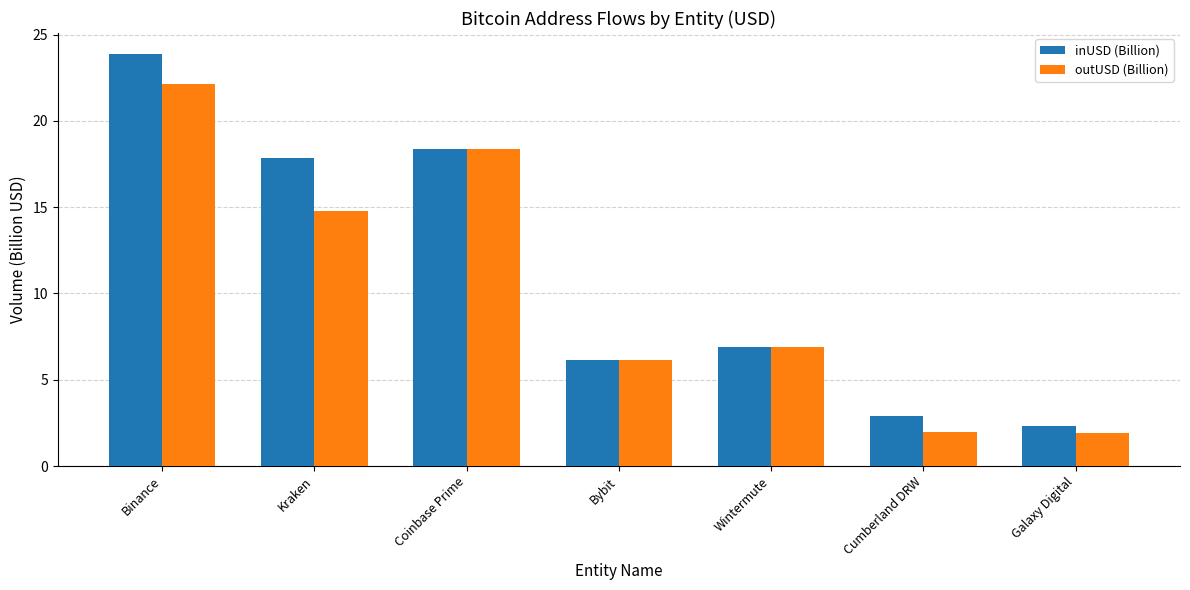

List the series in order of their peak value, lowest first.

outUSD (Billion), inUSD (Billion)